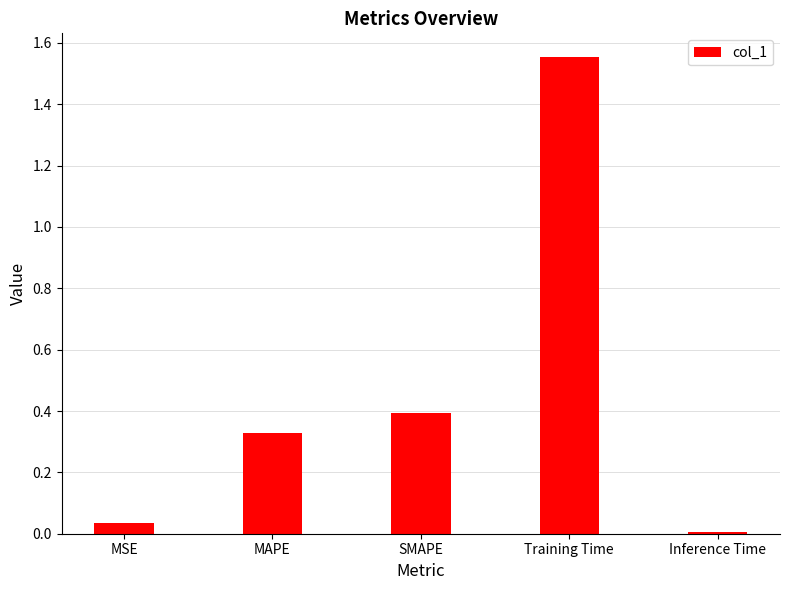

At which label is the value closest to 0?

Inference Time